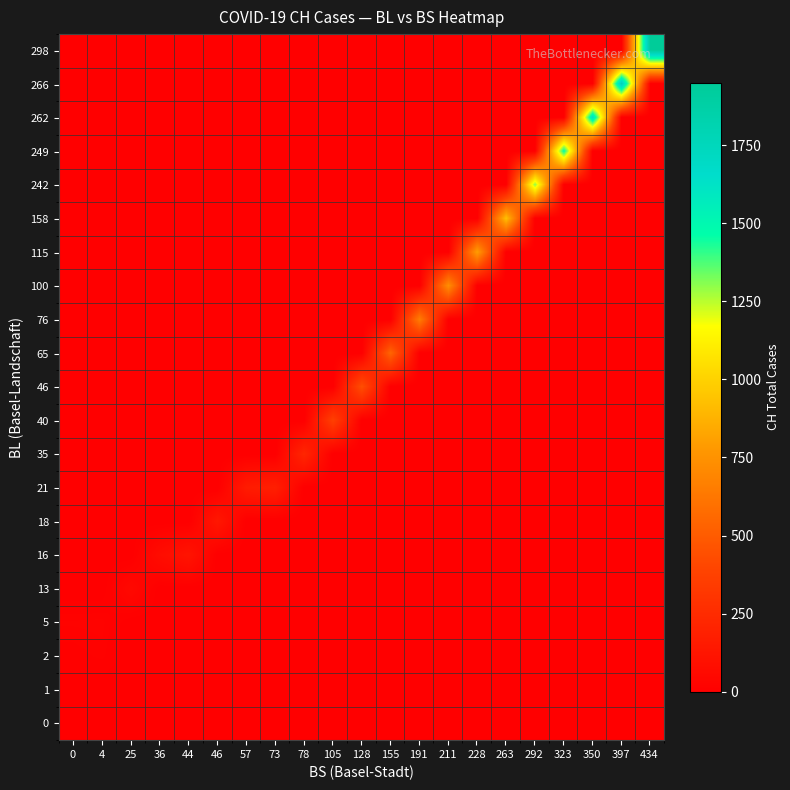

At 323, list the series in order from smallest to largest.

0, 1, 2, 5, 13, 16, 18, 21, 35, 40, 46, 65, 76, 100, 115, 158, 242, 262, 266, 298, 249